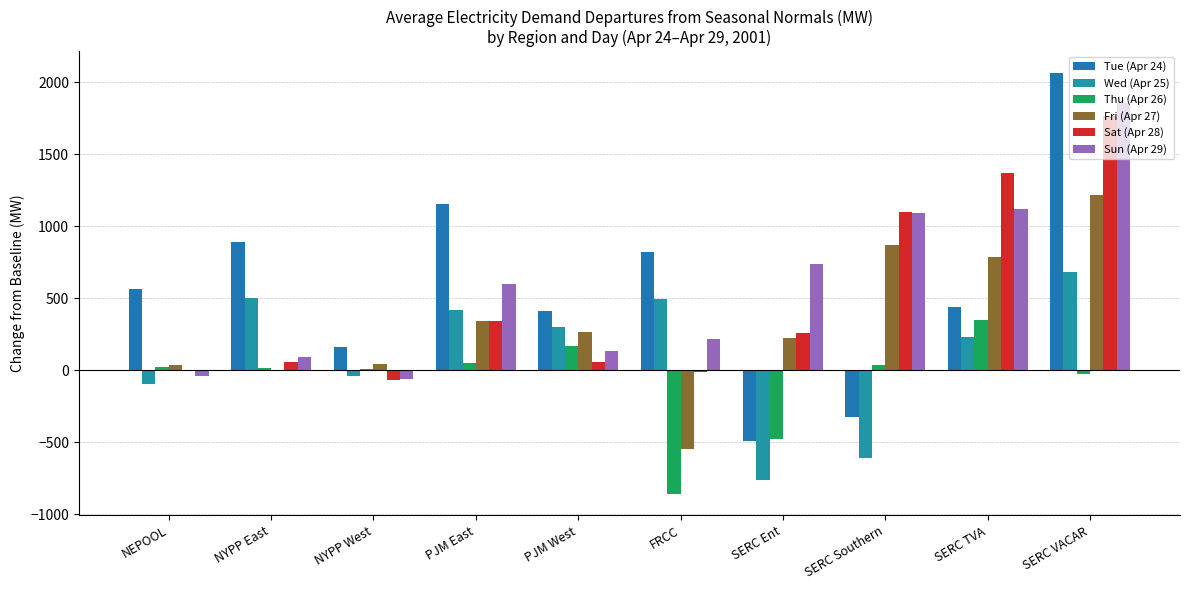

What is the label of the 10th bar from the left?

SERC VACAR